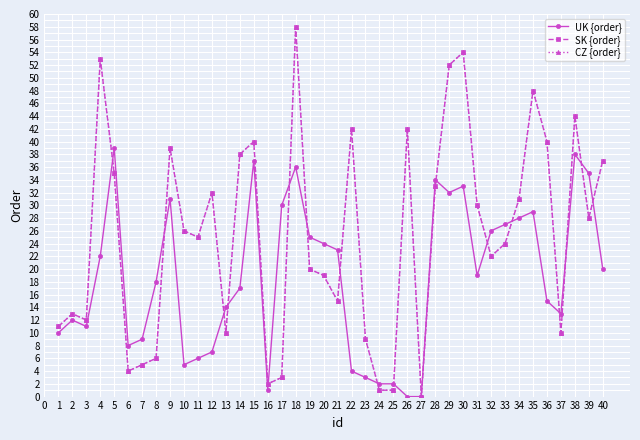

How many times do SK {order} and UK {order} cross each other?

17